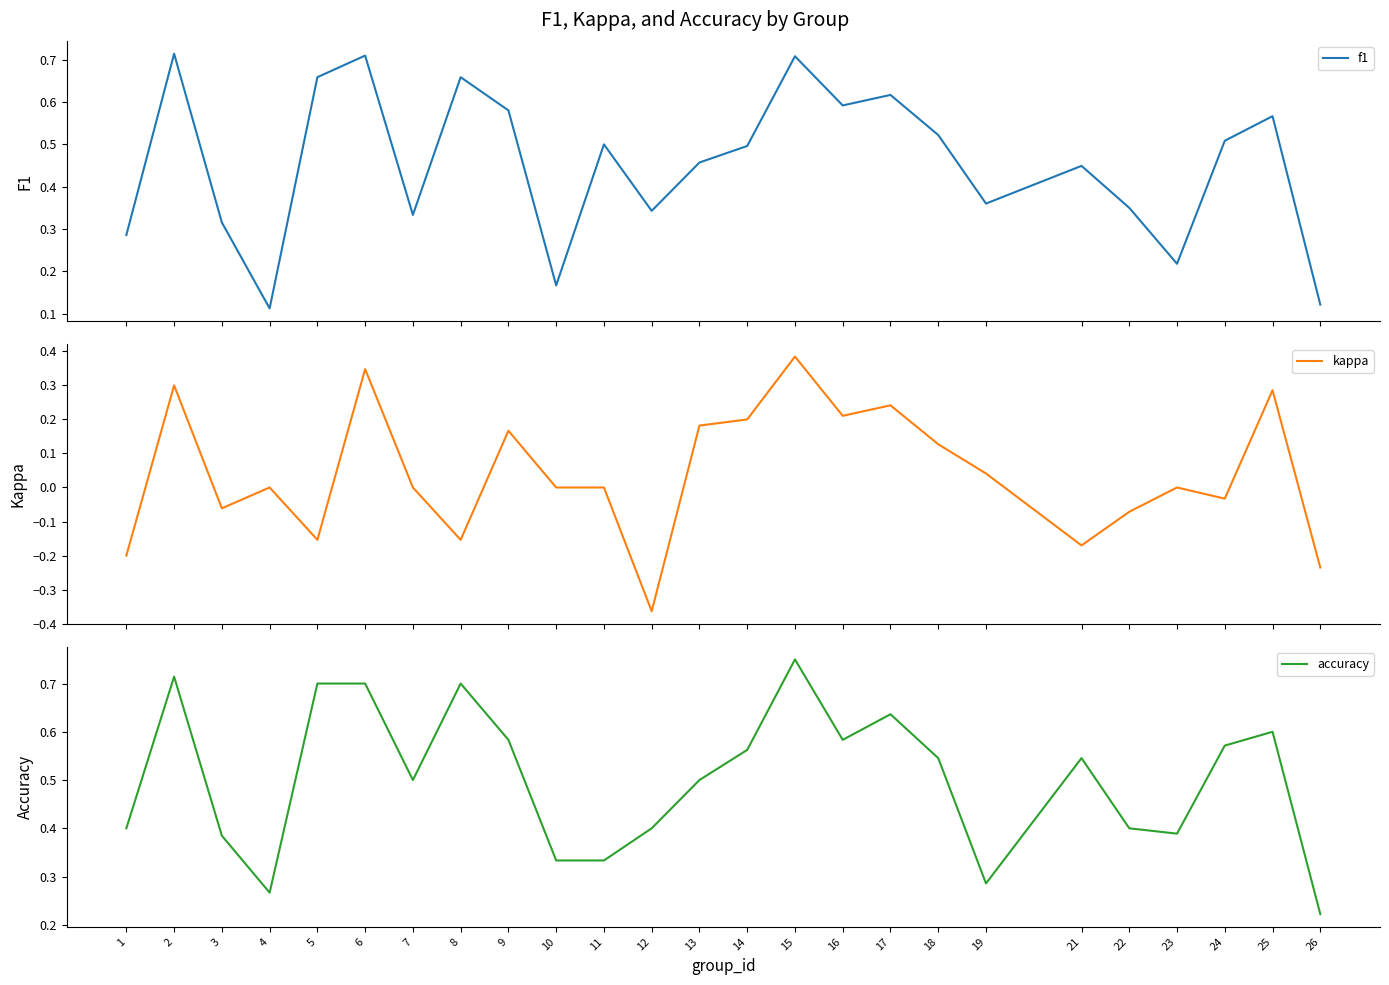

In accuracy, how many points are higher than both neighbors (excluding endpoints)?

6